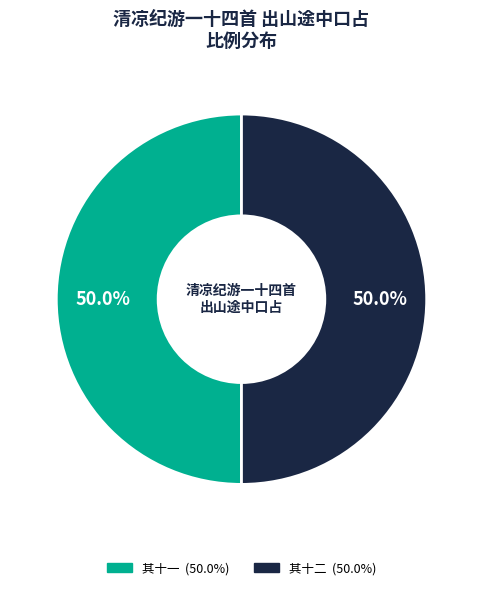

Count the number of slices in the pie.

2